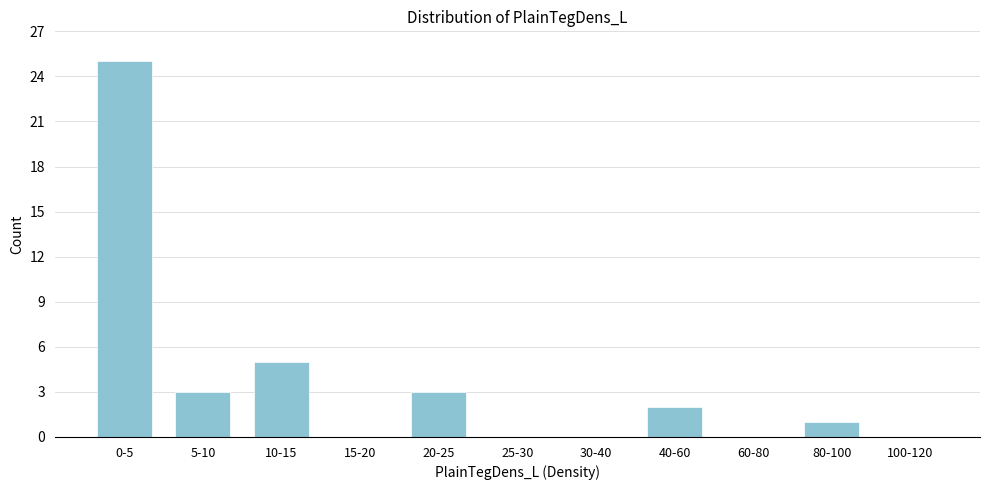

Reading right to left, what are all the values shown in this chart?

100-120=0	80-100=1	60-80=0	40-60=2	30-40=0	25-30=0	20-25=3	15-20=0	10-15=5	5-10=3	0-5=25